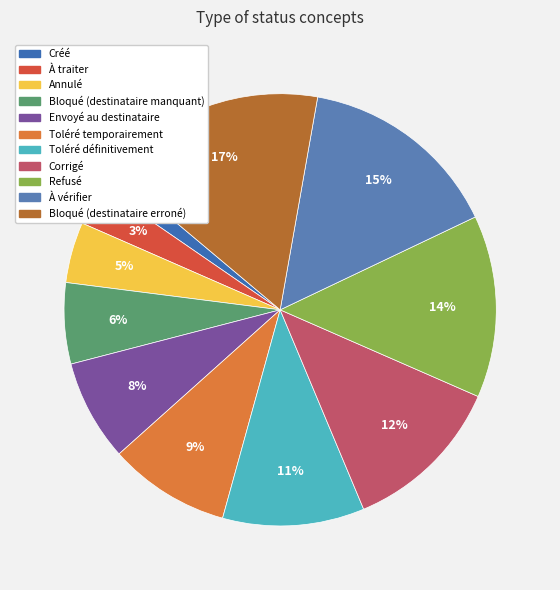

What is the largest slice in the pie chart?

Bloqué (destinataire erroné)